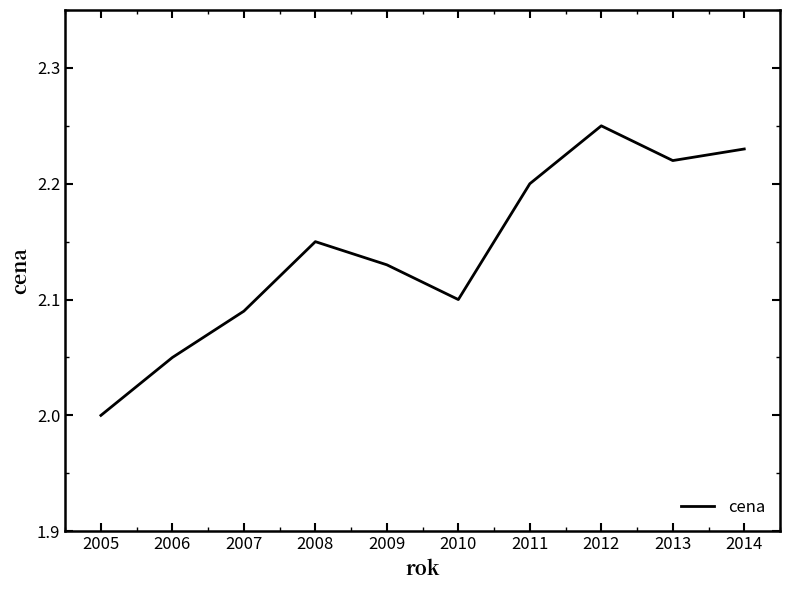

The chart shows a value of 2.1 at 2007. True or false?

True